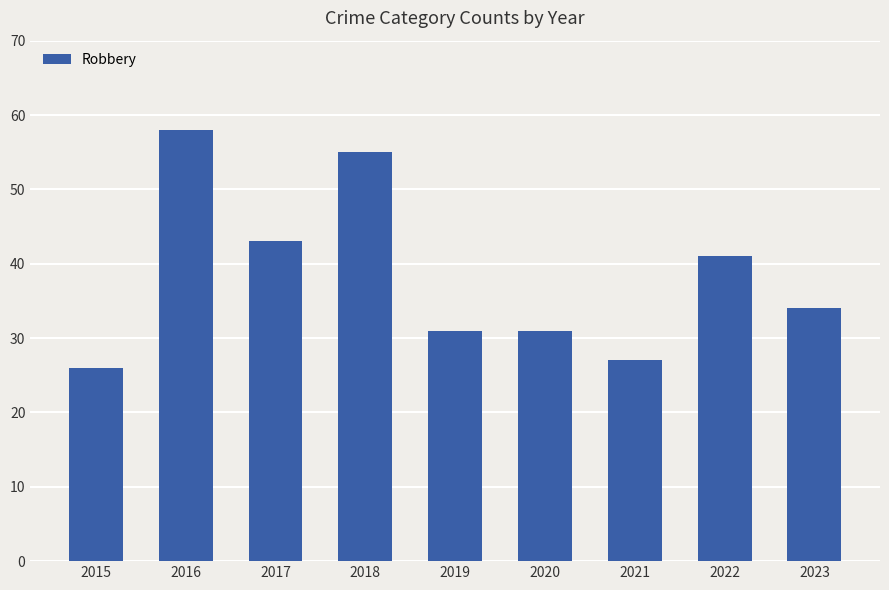

Reading left to right, what are all the values shown in this chart?

2015=26	2016=58	2017=43	2018=55	2019=31	2020=31	2021=27	2022=41	2023=34